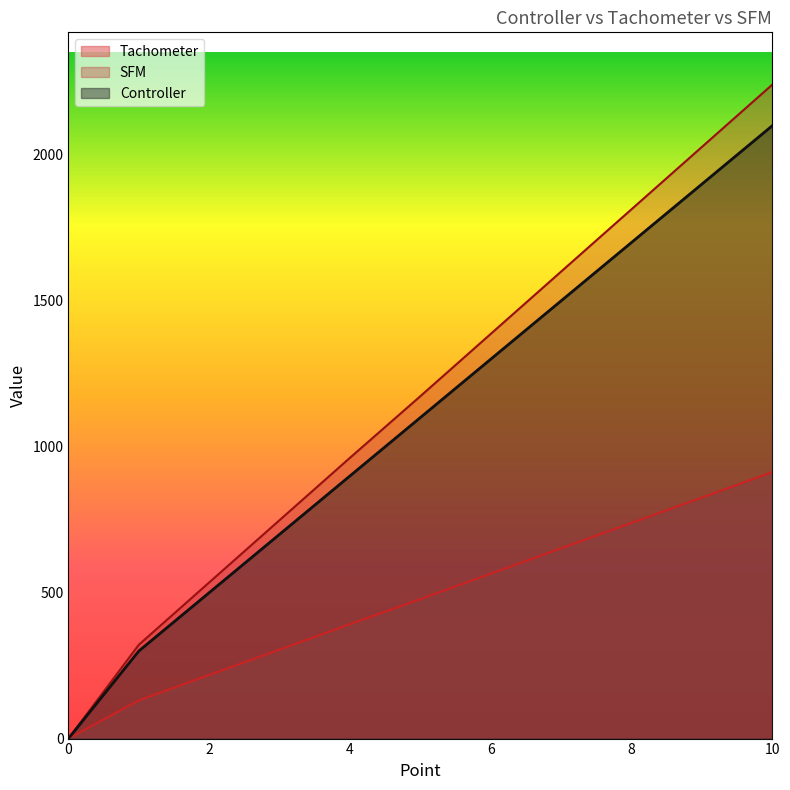

Which has a higher value, 5.0 or 8.0?

8.0